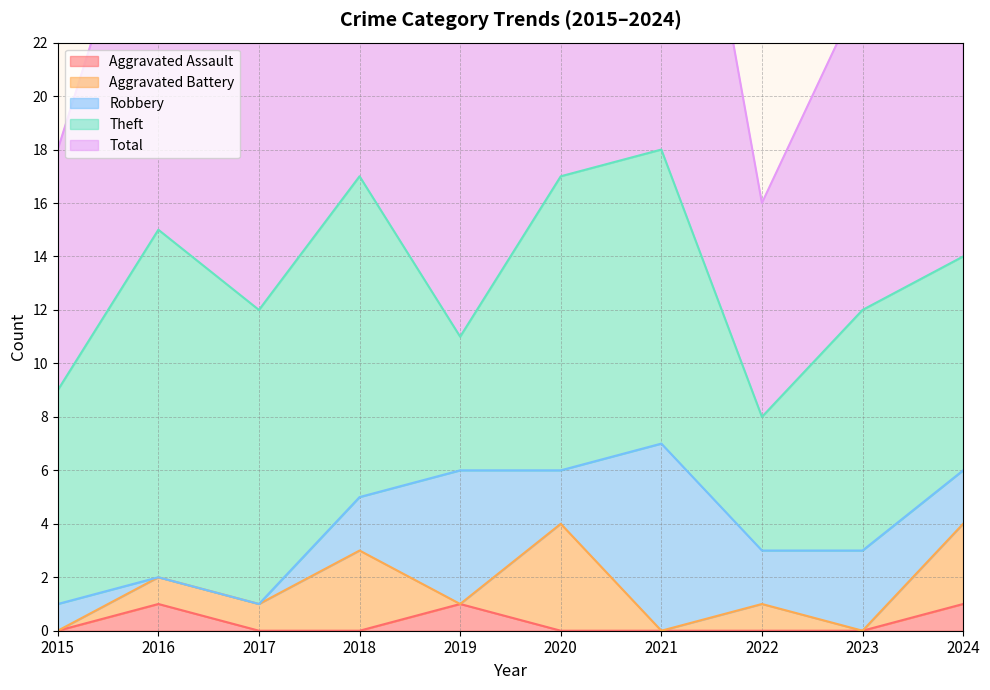

Between 2024 and 2021, which is larger?

2024